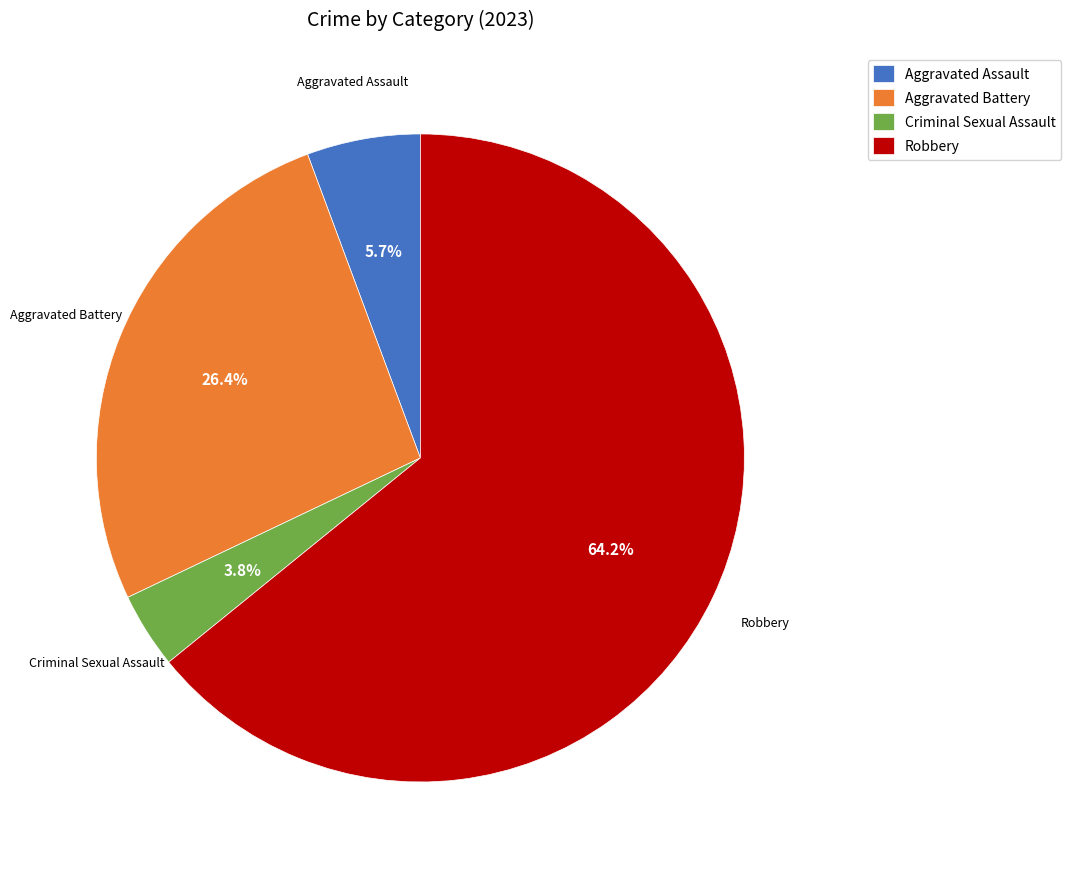

What is the ratio of the value at Robbery to the value at Aggravated Battery?

2.4